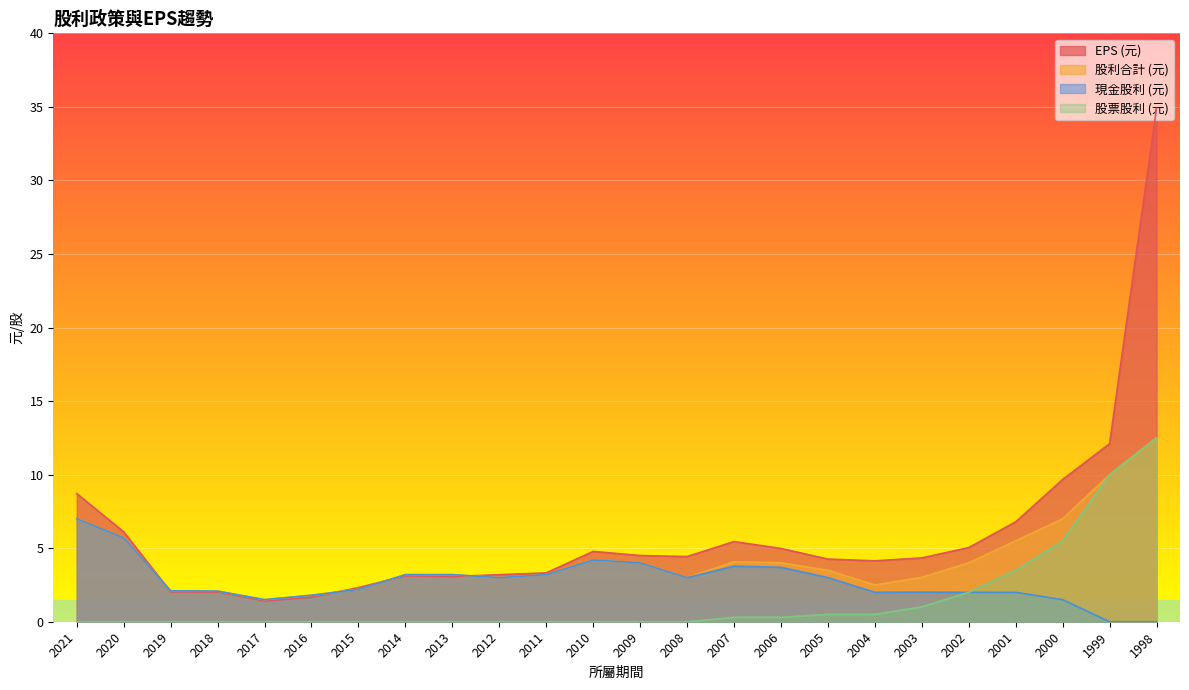

Where is the first local maximum for EPS (元)?

2014